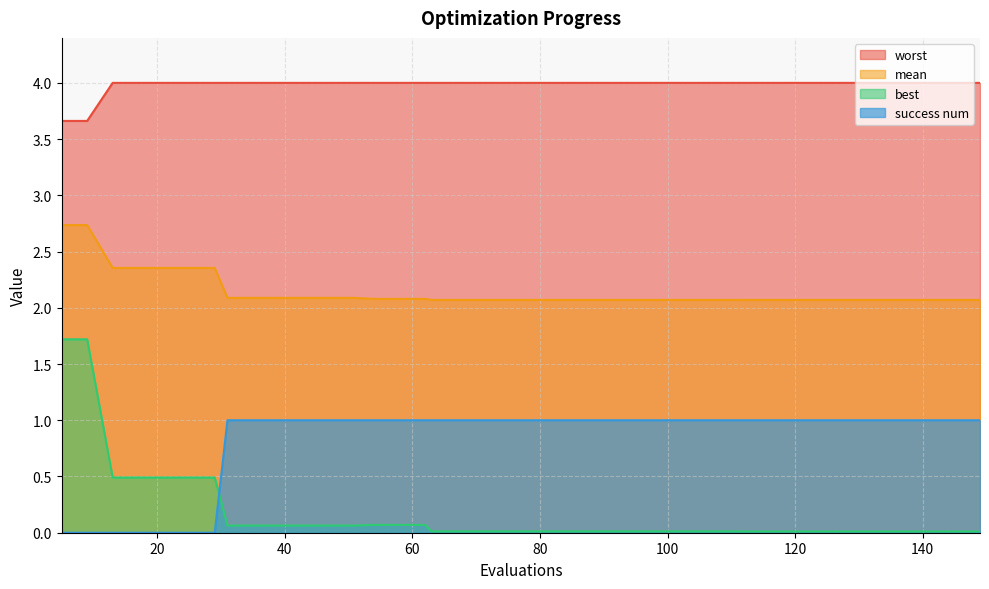

Is the value of best at 67 greater than the value of worst at 83?

No